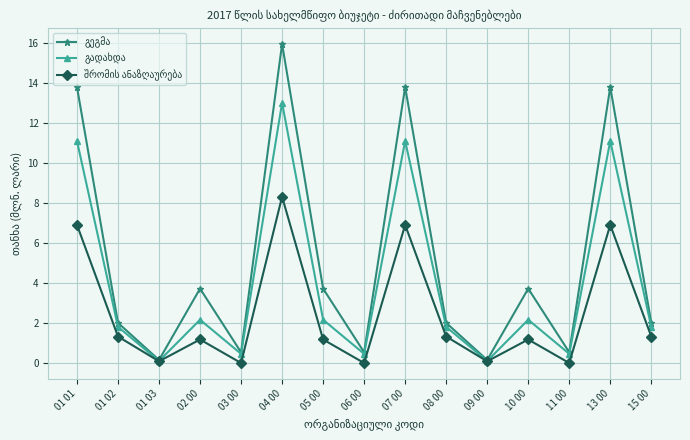

Count the number of categories in the chart.

15